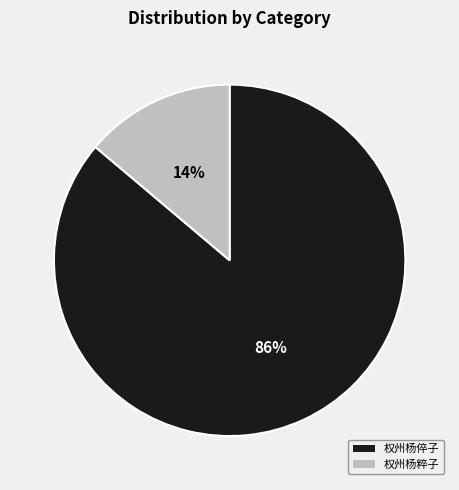

To the nearest percent, what is the difference between the largest and smallest slice percentages?

72%